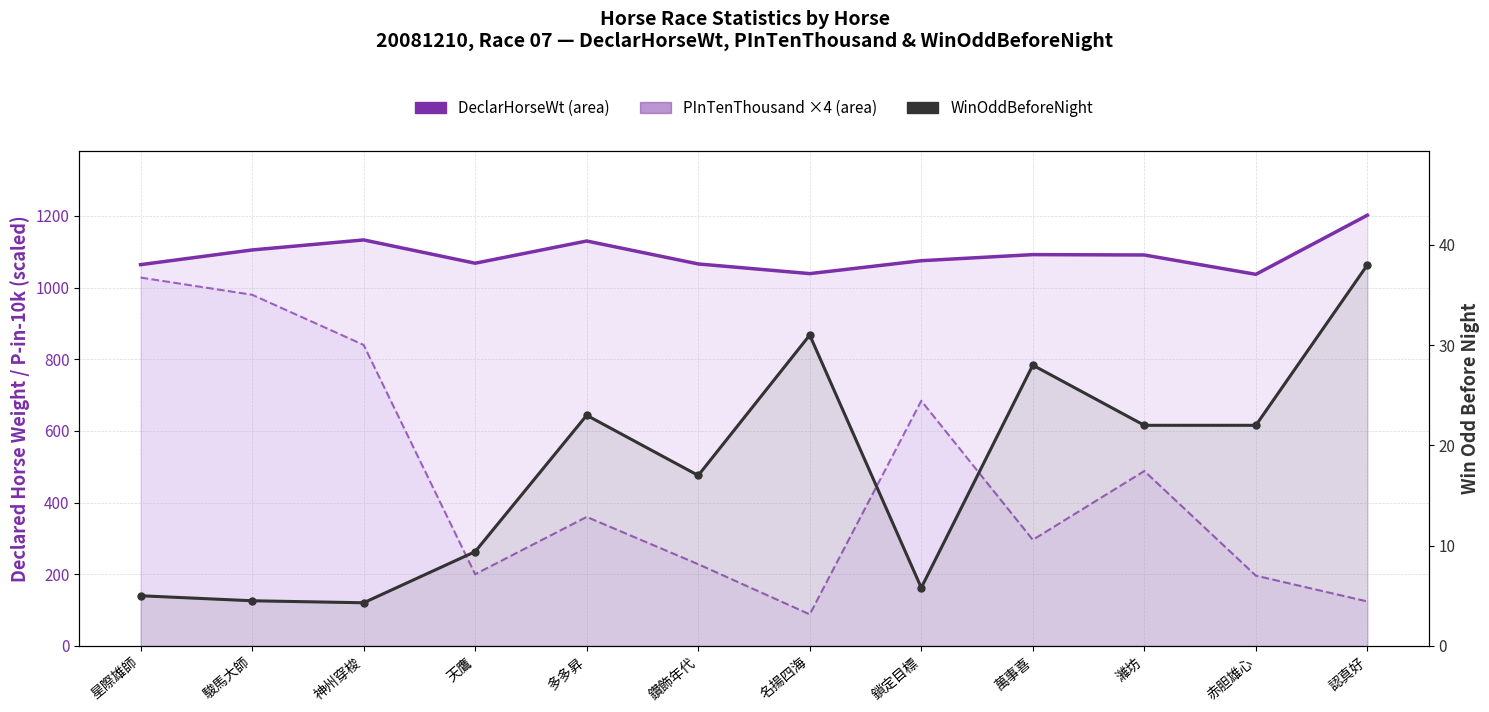

What is the label of the 5th point from the right?

鎖定目標